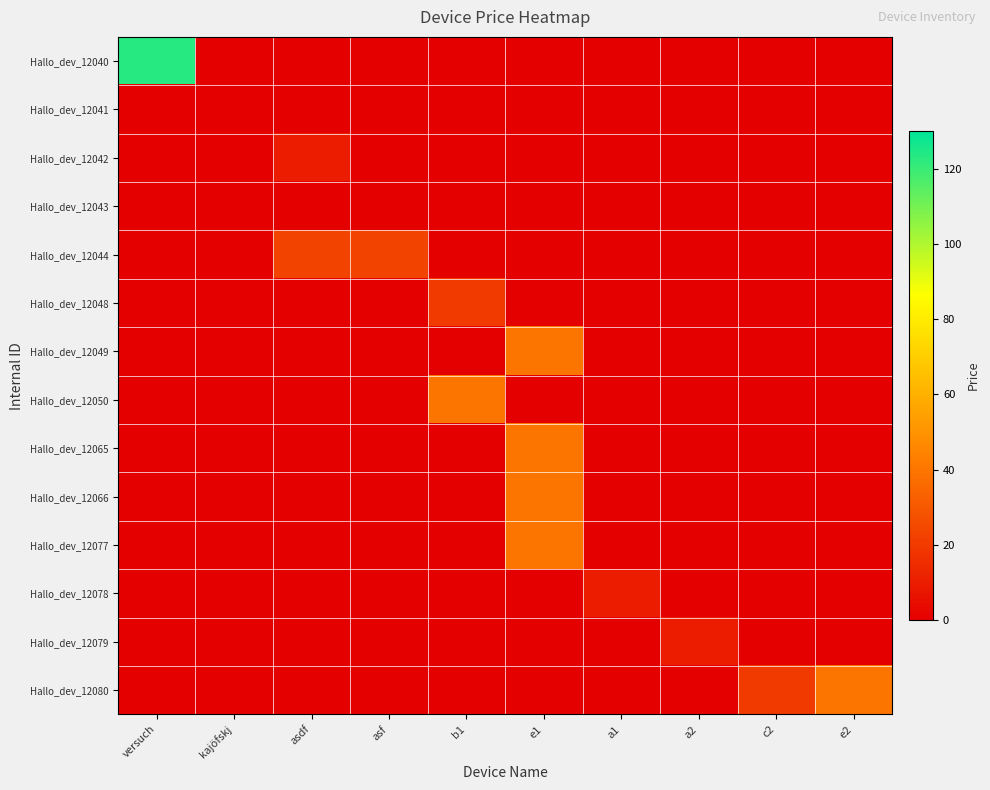

Reading right to left, list all the values displayed in this chart.

Hallo_dev_12040: e2=0.0	c2=0.0	a2=0.0	a1=0.0	e1=0.0	b1=0.0	asf=0.0	asdf=0.0	kajöfskj=0.0	versuch=123.0
Hallo_dev_12041: e2=0.0	c2=0.0	a2=0.0	a1=0.0	e1=0.0	b1=0.0	asf=0.0	asdf=0.0	kajöfskj=0.0	versuch=0.0
Hallo_dev_12042: e2=0.0	c2=0.0	a2=0.0	a1=0.0	e1=0.0	b1=0.0	asf=0.0	asdf=10.0	kajöfskj=0.0	versuch=0.0
Hallo_dev_12043: e2=0.0	c2=0.0	a2=0.0	a1=0.0	e1=0.0	b1=0.0	asf=0.0	asdf=0.0	kajöfskj=0.0	versuch=0.0
Hallo_dev_12044: e2=0.0	c2=0.0	a2=0.0	a1=0.0	e1=0.0	b1=0.0	asf=23.0	asdf=23.0	kajöfskj=0.0	versuch=0.0
Hallo_dev_12048: e2=0.0	c2=0.0	a2=0.0	a1=0.0	e1=0.0	b1=20.0	asf=0.0	asdf=0.0	kajöfskj=0.0	versuch=0.0
Hallo_dev_12049: e2=0.0	c2=0.0	a2=0.0	a1=0.0	e1=40.0	b1=0.0	asf=0.0	asdf=0.0	kajöfskj=0.0	versuch=0.0
Hallo_dev_12050: e2=0.0	c2=0.0	a2=0.0	a1=0.0	e1=0.0	b1=40.0	asf=0.0	asdf=0.0	kajöfskj=0.0	versuch=0.0
Hallo_dev_12065: e2=0.0	c2=0.0	a2=0.0	a1=0.0	e1=40.0	b1=0.0	asf=0.0	asdf=0.0	kajöfskj=0.0	versuch=0.0
Hallo_dev_12066: e2=0.0	c2=0.0	a2=0.0	a1=0.0	e1=40.0	b1=0.0	asf=0.0	asdf=0.0	kajöfskj=0.0	versuch=0.0
Hallo_dev_12077: e2=0.0	c2=0.0	a2=0.0	a1=0.0	e1=40.0	b1=0.0	asf=0.0	asdf=0.0	kajöfskj=0.0	versuch=0.0
Hallo_dev_12078: e2=0.0	c2=0.0	a2=0.0	a1=10.0	e1=0.0	b1=0.0	asf=0.0	asdf=0.0	kajöfskj=0.0	versuch=0.0
Hallo_dev_12079: e2=0.0	c2=0.0	a2=10.0	a1=0.0	e1=0.0	b1=0.0	asf=0.0	asdf=0.0	kajöfskj=0.0	versuch=0.0
Hallo_dev_12080: e2=40.0	c2=20.0	a2=0.0	a1=0.0	e1=0.0	b1=0.0	asf=0.0	asdf=0.0	kajöfskj=0.0	versuch=0.0